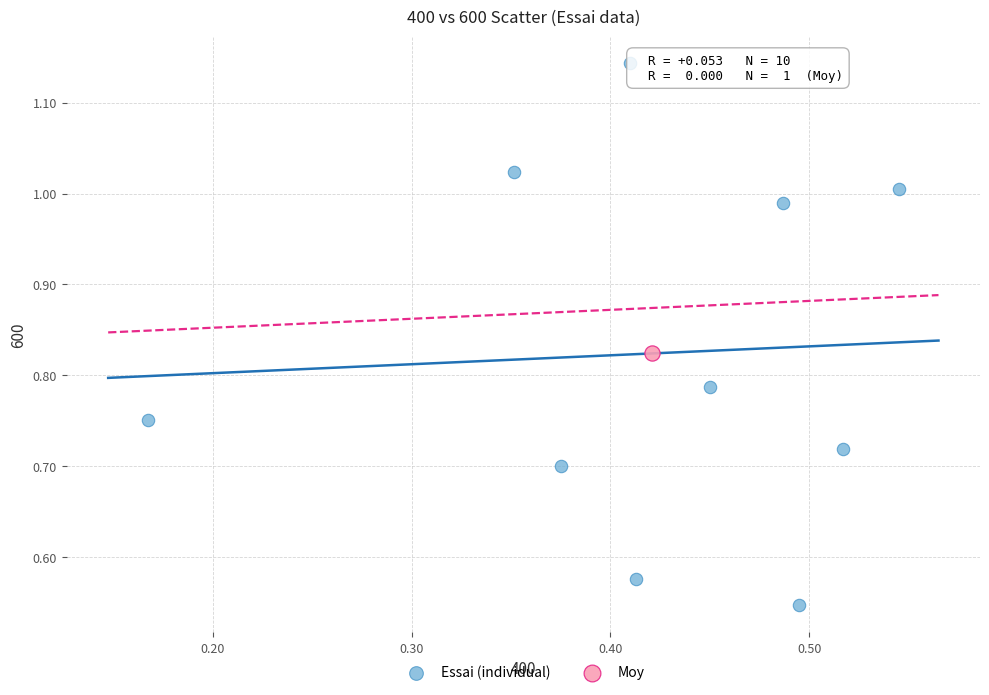

What are all the series names shown in the legend?

Essai (individual), Moy